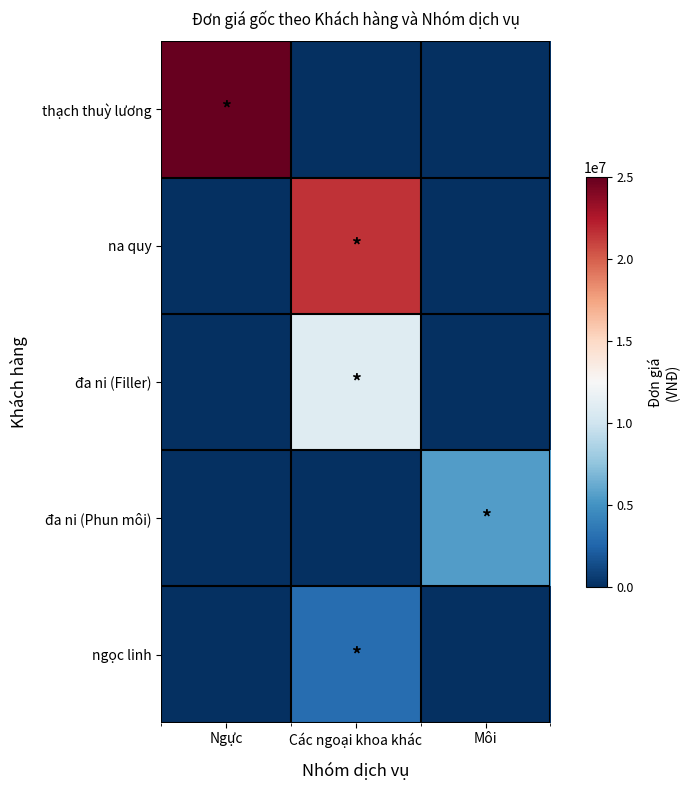

Which series has the largest total across all categories?

thạch thuỳ lương